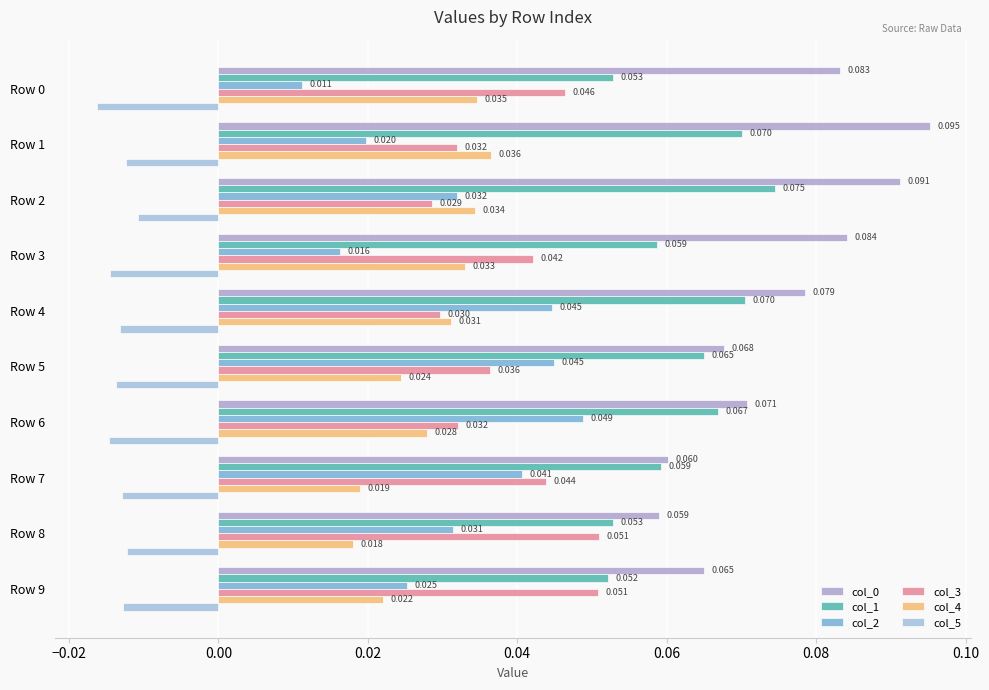

What is the label of the 5th bar from the right?

0.06